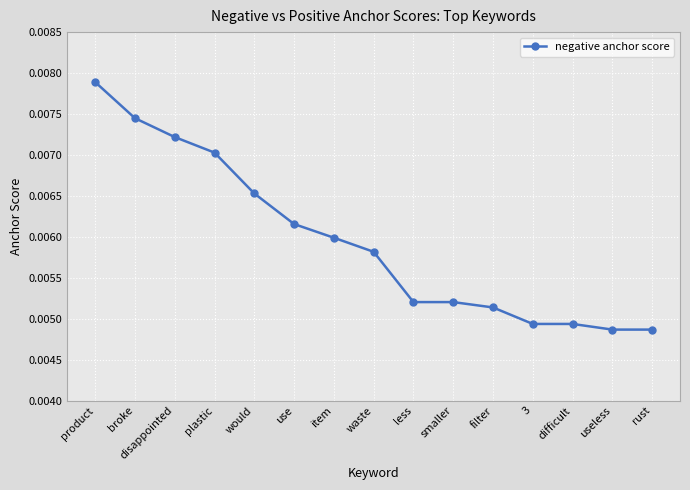

Between waste and less, which is larger?

waste